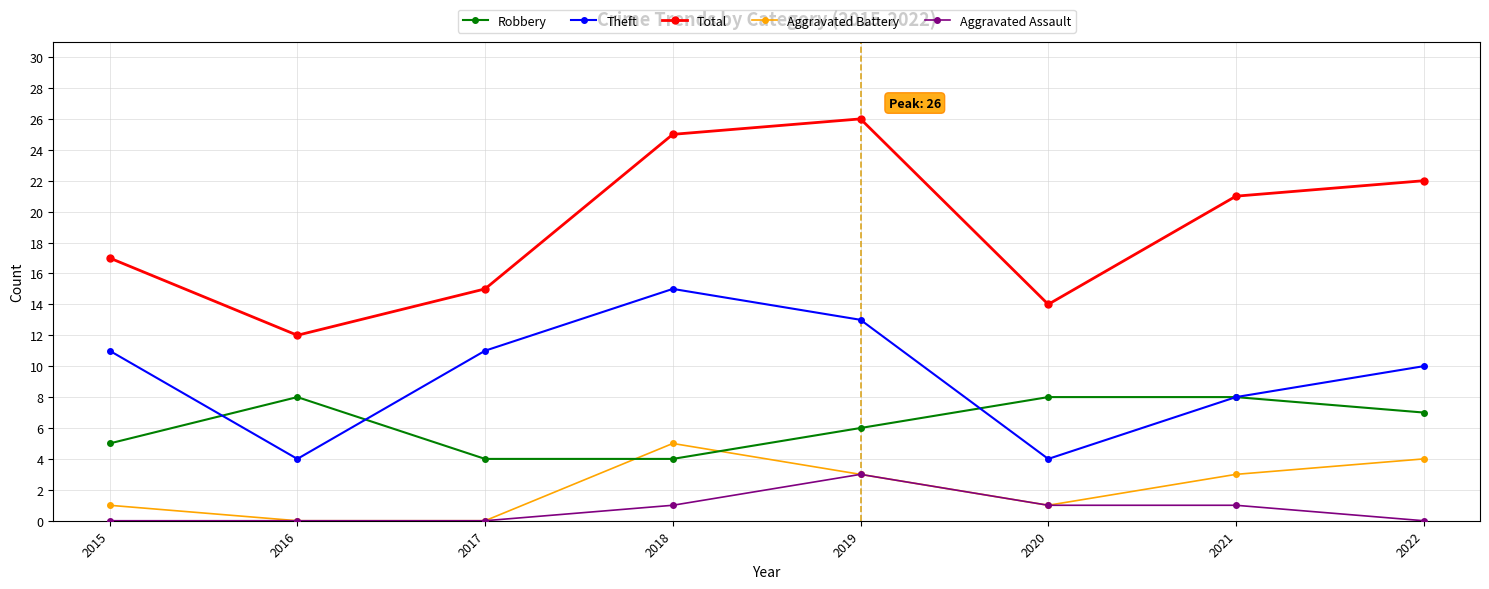

Which series has the widest spread of values?

Total